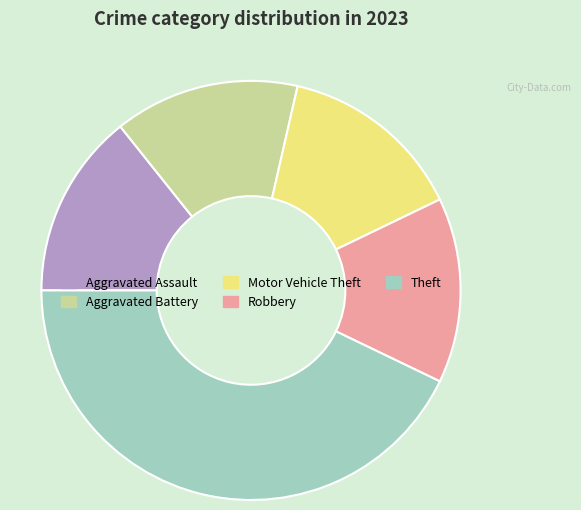

What is the ratio of the value at Theft to the value at Aggravated Battery?

3.0